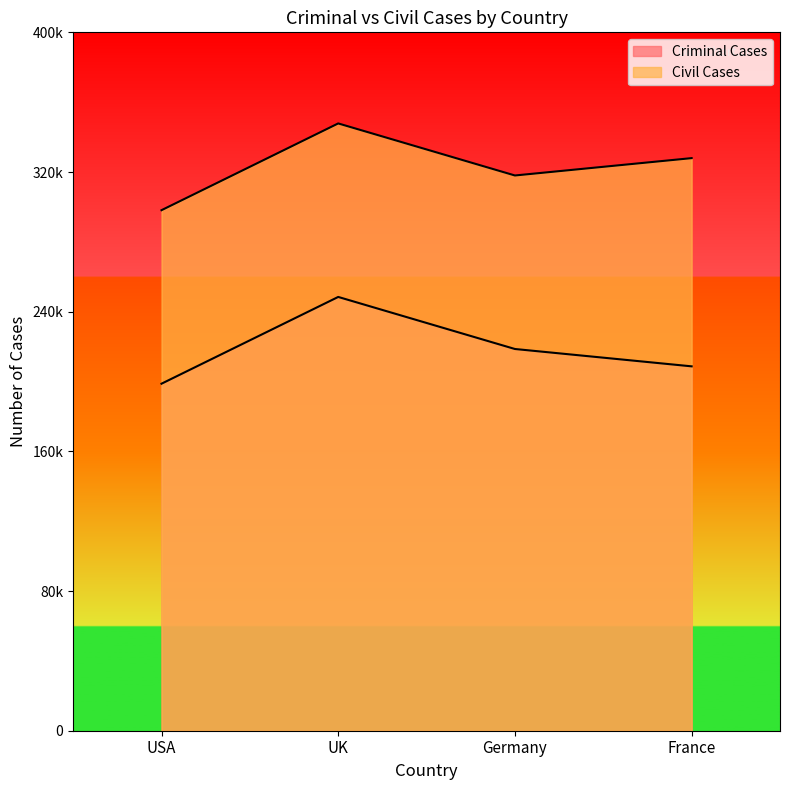

Reading left to right, extract all data points from this chart.

Criminal Cases: USA=20000	UK=25000	Germany=22000	France=21000
Civil Cases: USA=30000	UK=35000	Germany=32000	France=33000